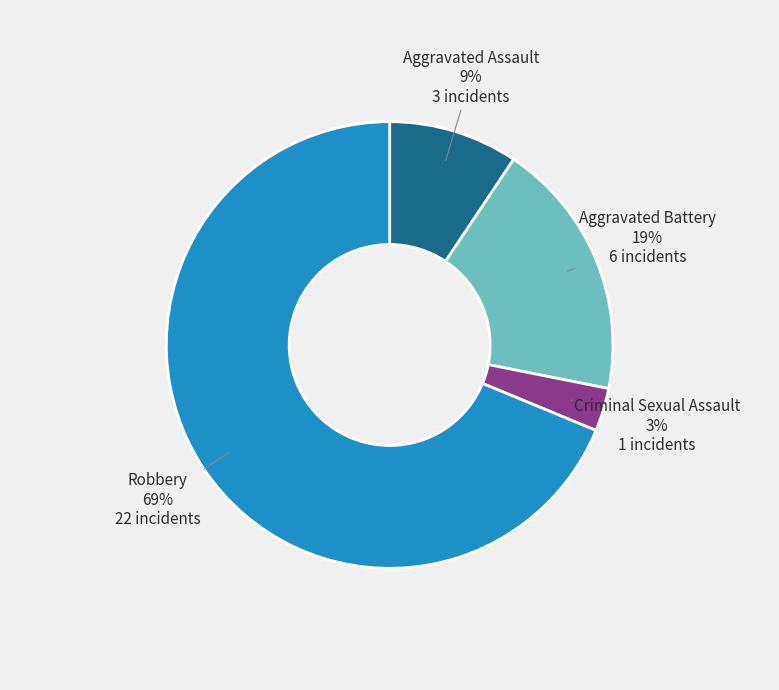

To the nearest percent, what is the difference between the largest and smallest slice percentages?

66%